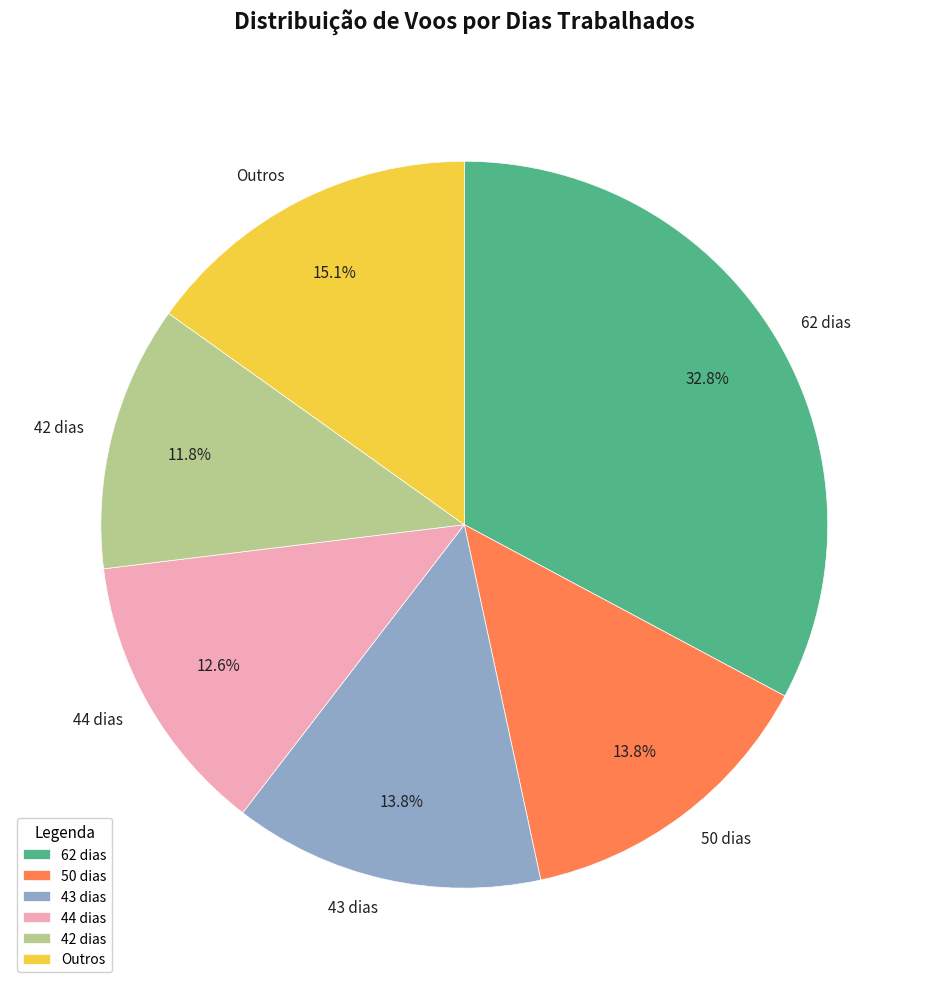

Which category has the biggest portion of the pie?

62 dias